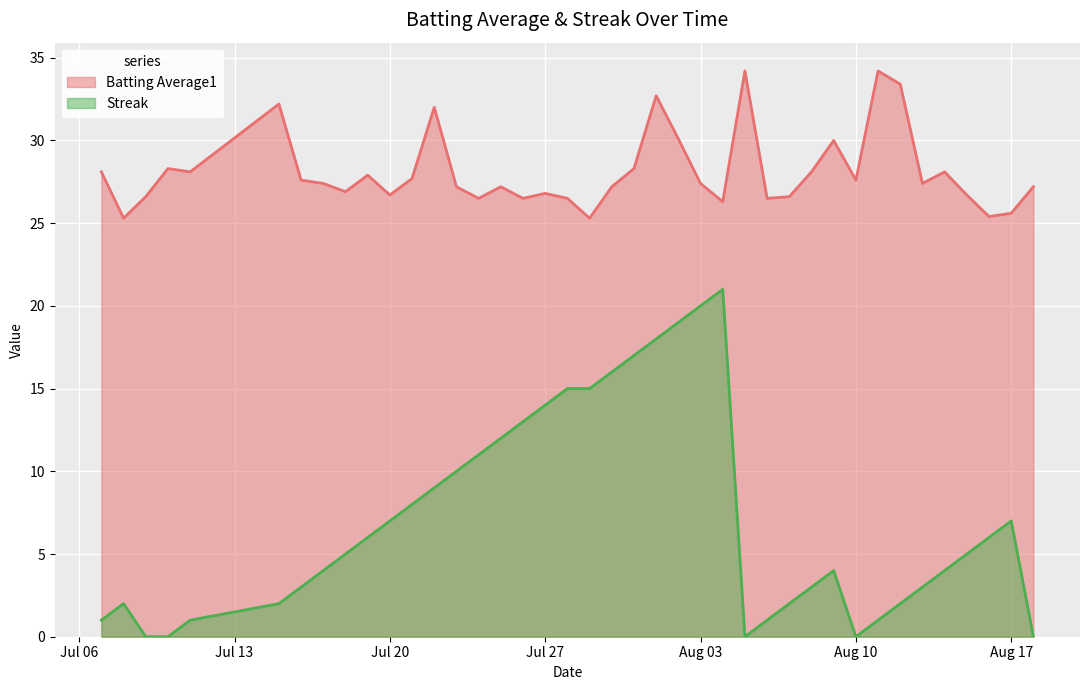

Reading right to left, list all the values displayed in this chart.

Batting Average1: 27.2	25.6	25.4	26.7	28.1	27.4	33.4	34.2	27.6	30.0	28.1	26.6	26.5	34.2	26.3	27.4	30.1	32.7	28.3	27.2	25.3	26.5	26.8	26.5	27.2	26.5	27.2	32.0	27.7	26.7	27.9	26.9	27.4	27.6	32.2	28.1	28.3	26.6	25.3	28.1
Streak: 0.0	7.0	6.0	5.0	4.0	3.0	2.0	1.0	0.0	4.0	3.0	2.0	1.0	0.0	21.0	20.0	19.0	18.0	17.0	16.0	15.0	15.0	14.0	13.0	12.0	11.0	10.0	9.0	8.0	7.0	6.0	5.0	4.0	3.0	2.0	1.0	0.0	0.0	2.0	1.0